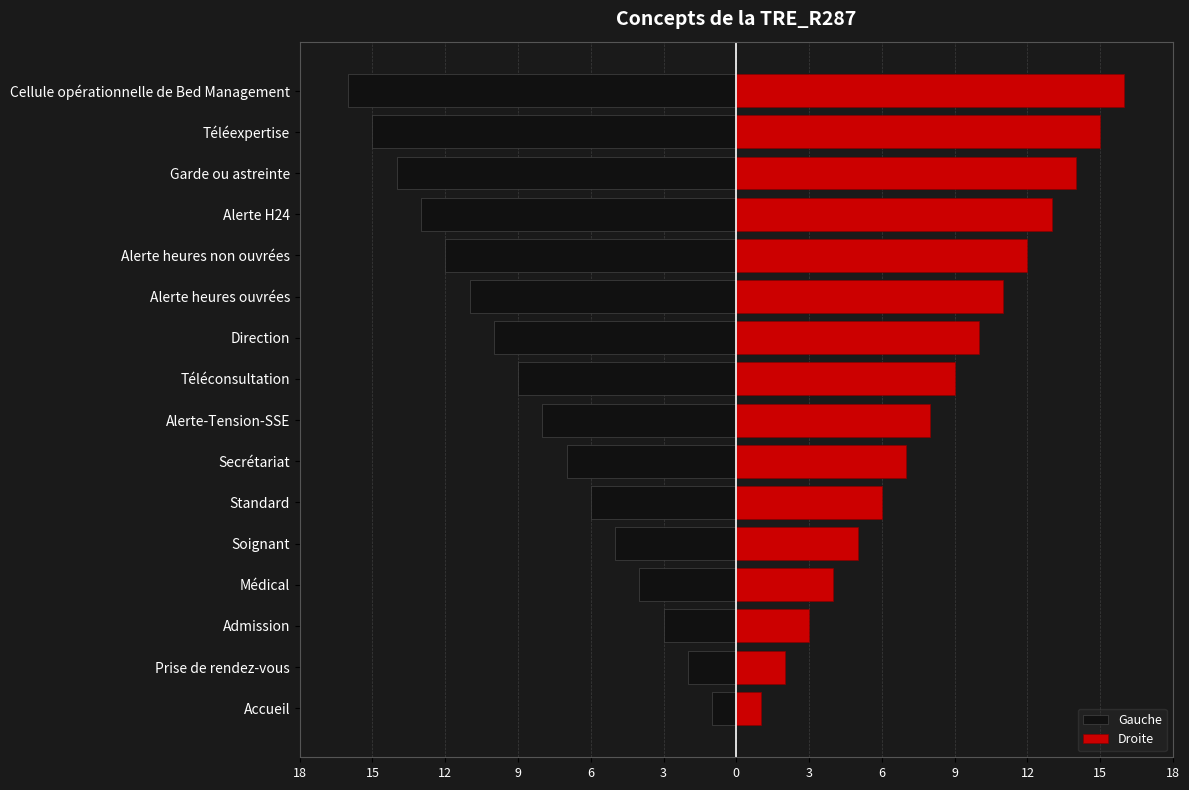

Rank the series at Cellule opérationnelle de Bed Management from lowest to highest value.

Gauche, Droite